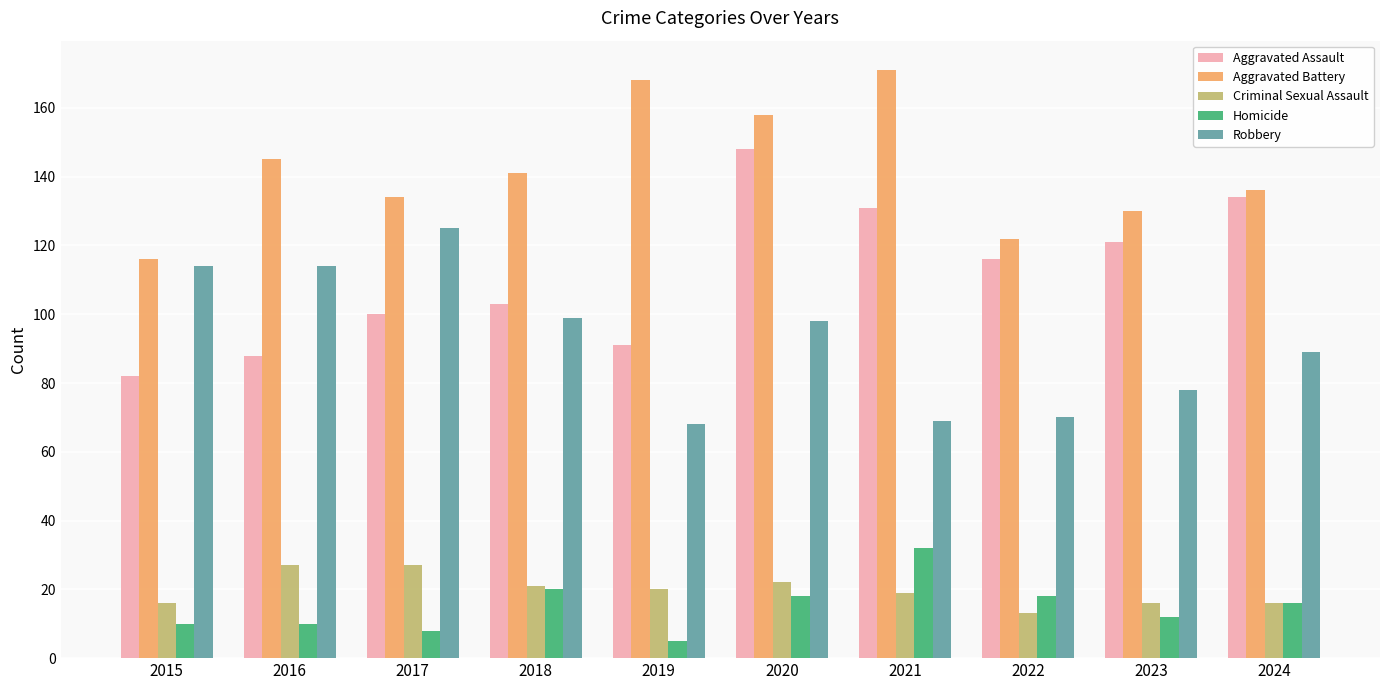

True or false: Robbery has a value of 99 at 2018.

True